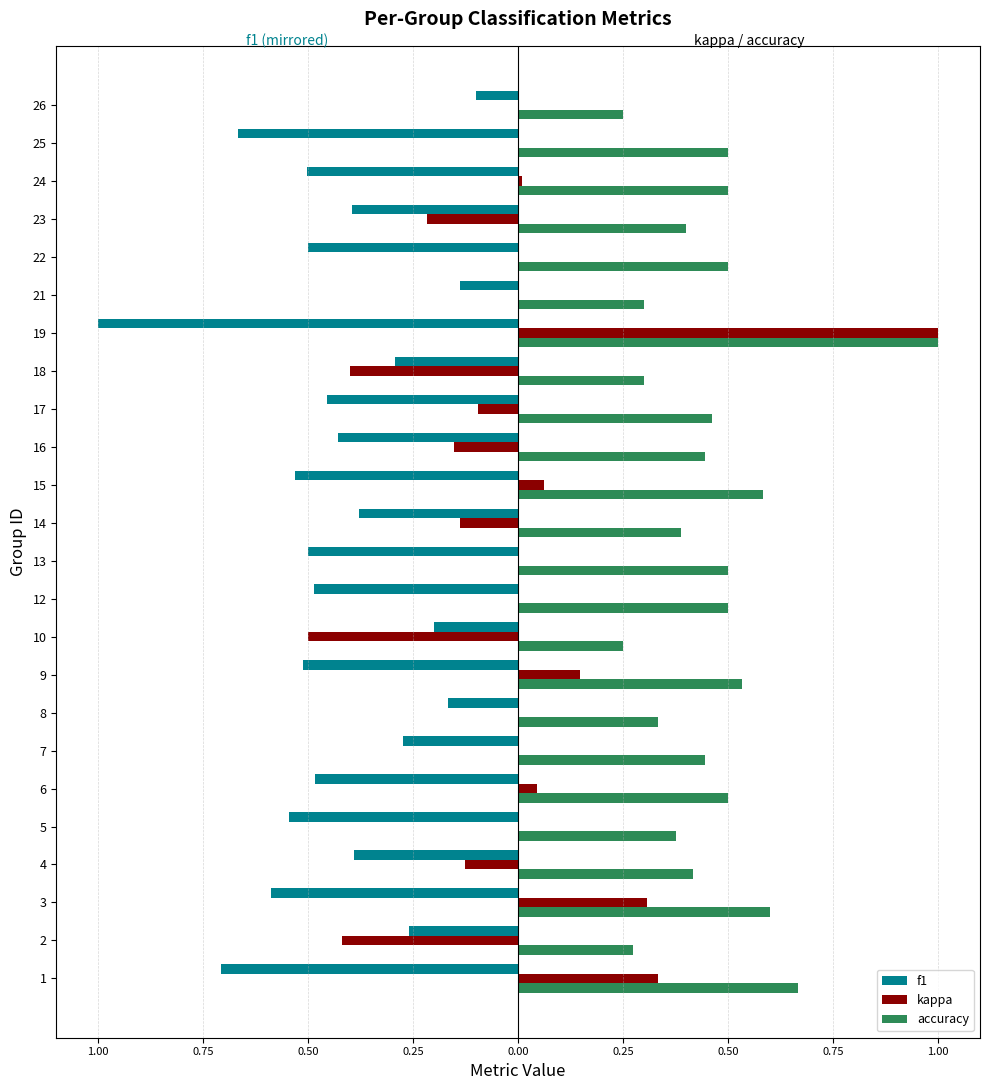

What are all the series names shown in the legend?

f1, kappa, accuracy